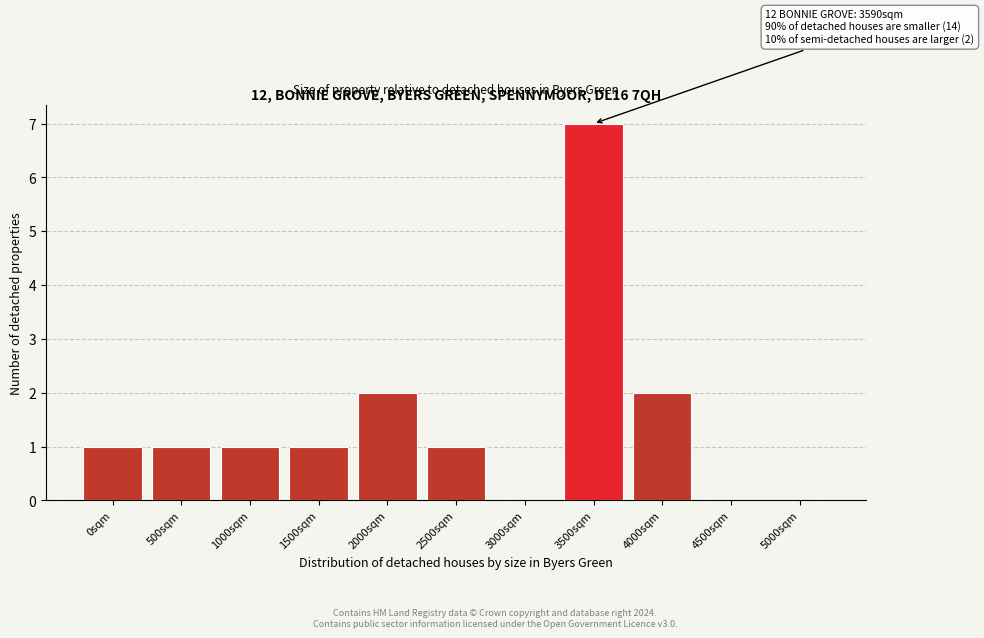

Reading right to left, transcribe all the data shown in this chart.

5000sqm=0	4500sqm=0	4000sqm=2	3500sqm=7	3000sqm=0	2500sqm=1	2000sqm=2	1500sqm=1	1000sqm=1	500sqm=1	0sqm=1